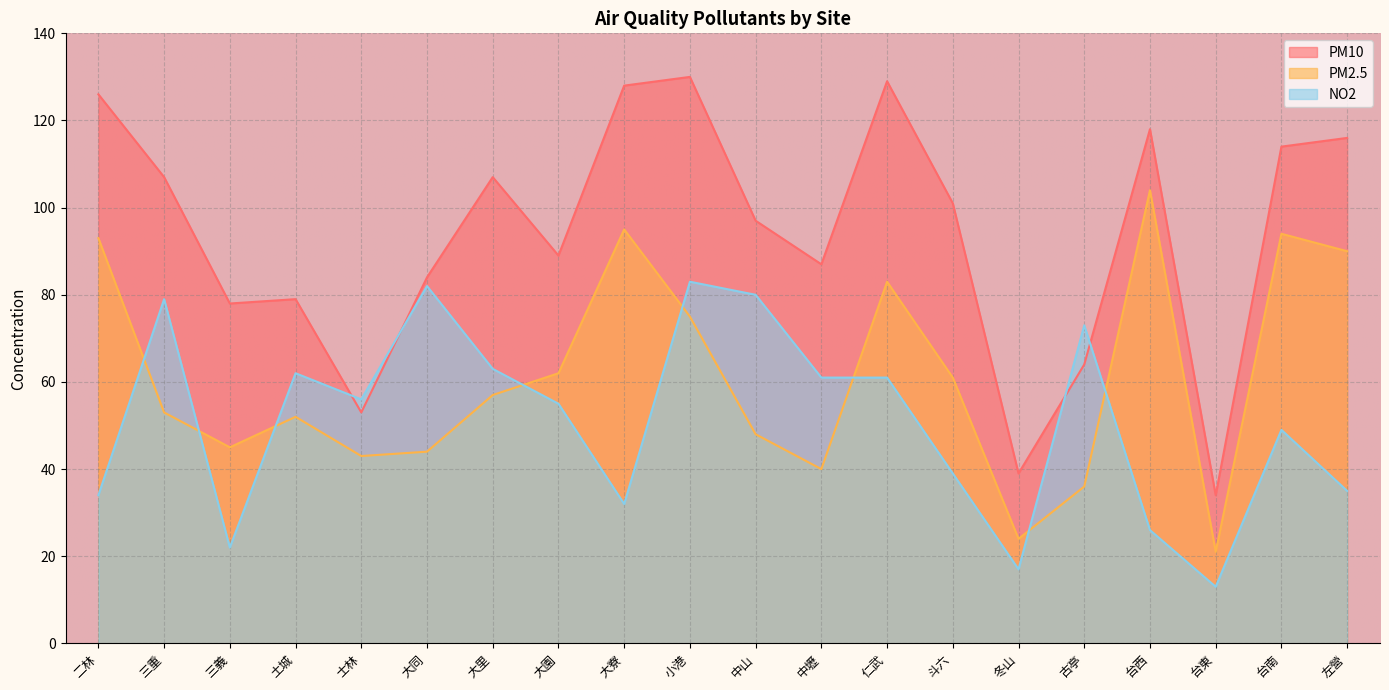

True or false: NO2 and PM2.5 cross at least once.

True